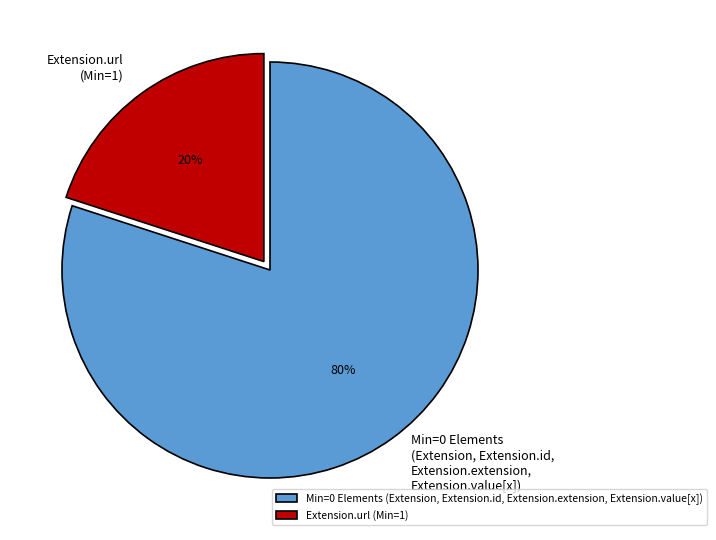

To the nearest percent, what is the average slice percentage?

50%